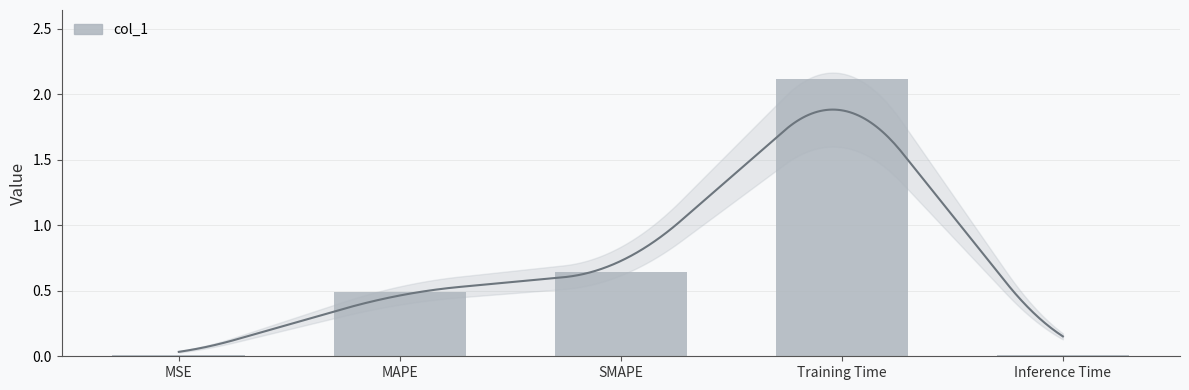

How many distinct data groups are displayed?

1